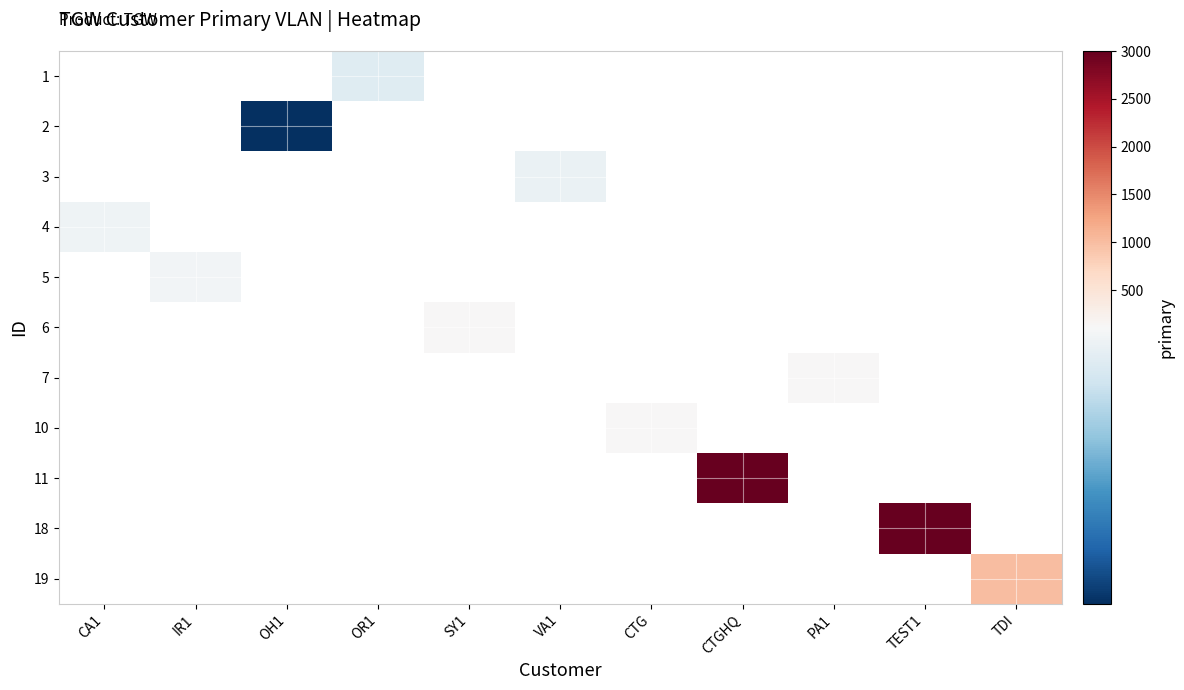

How many positive values does the 6 series have?

1